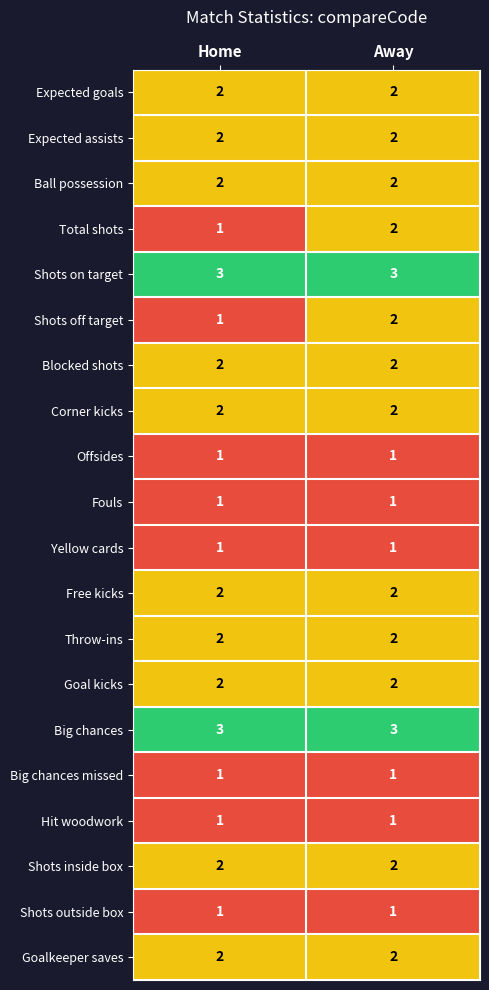

Which category has the lowest value in the Total shots series?

Home